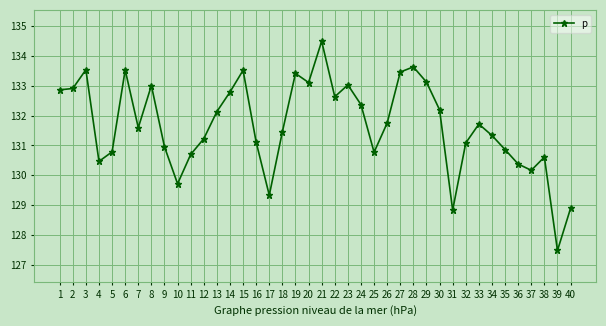

What is the ratio of the value at 21 to the value at 20?

1.0